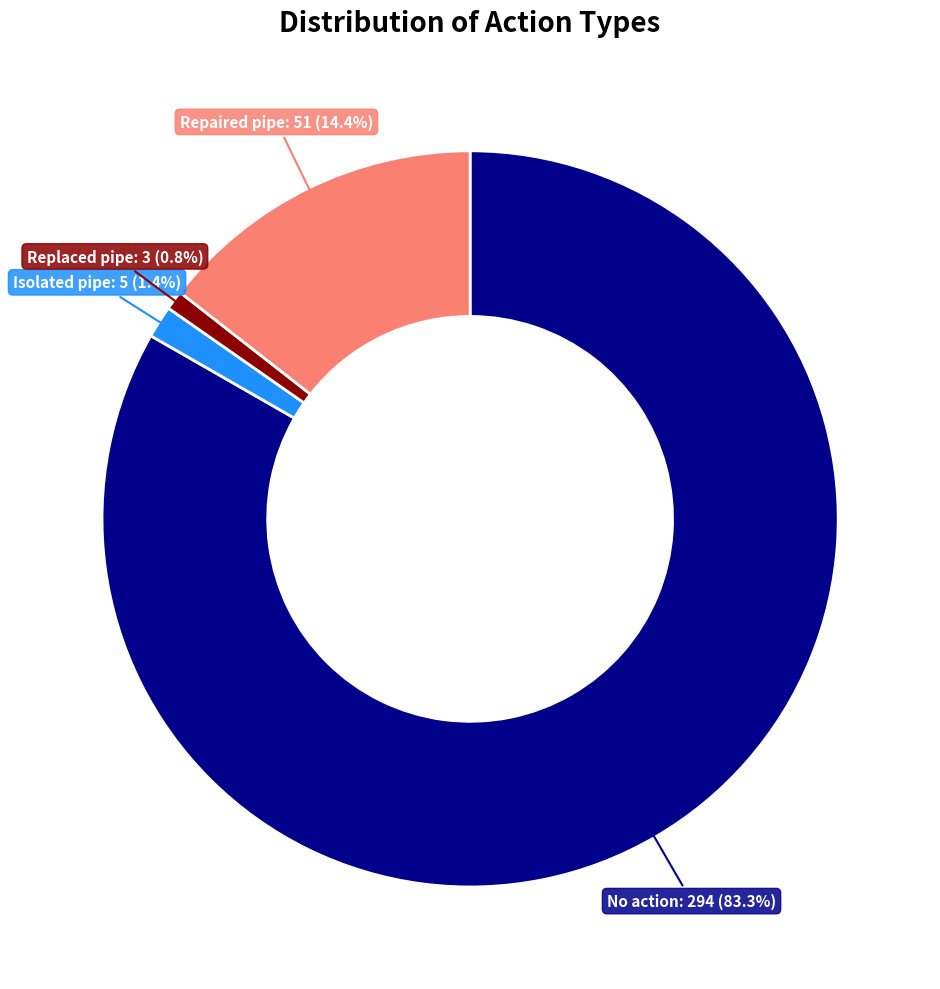

Does any single category account for the majority?

Yes